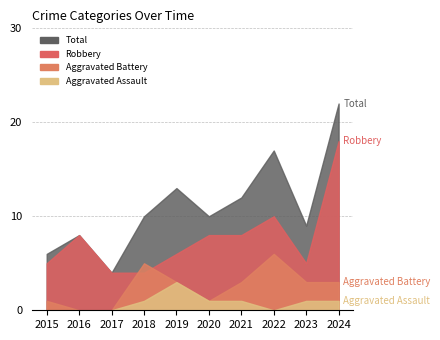

Which series changed the most between 2018 and 2020?

Robbery